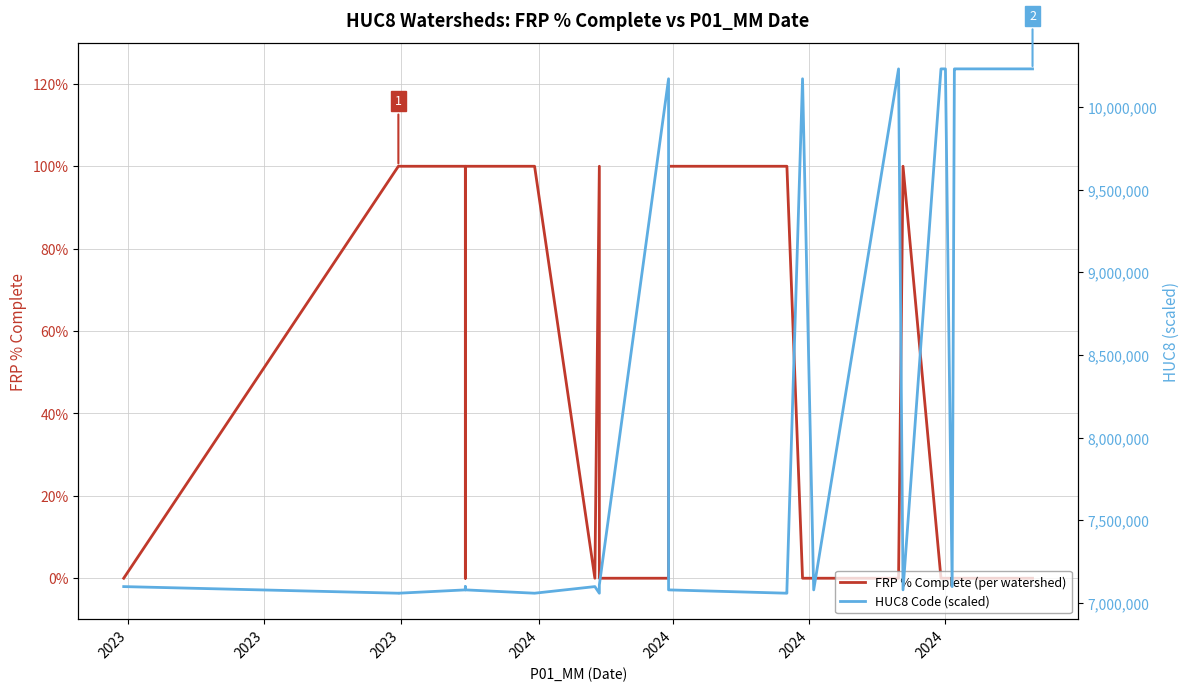

At which category does the chart reach its minimum across all series?

2023